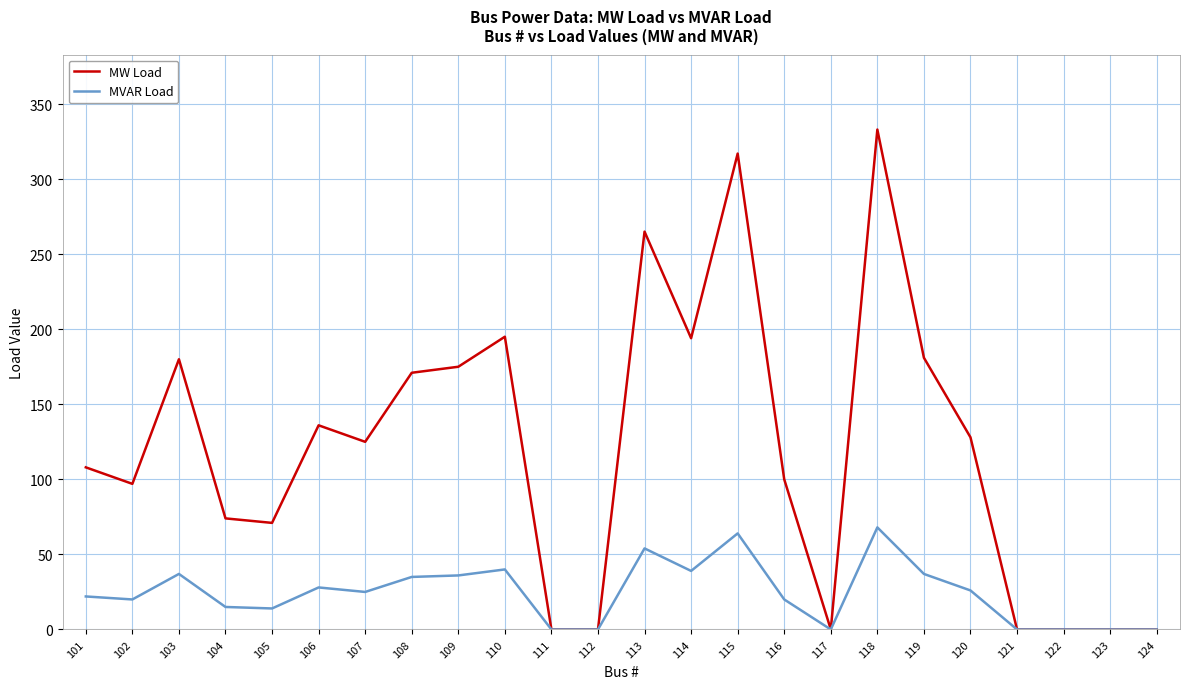

True or false: MW Load has a value of 108 at 101.

True